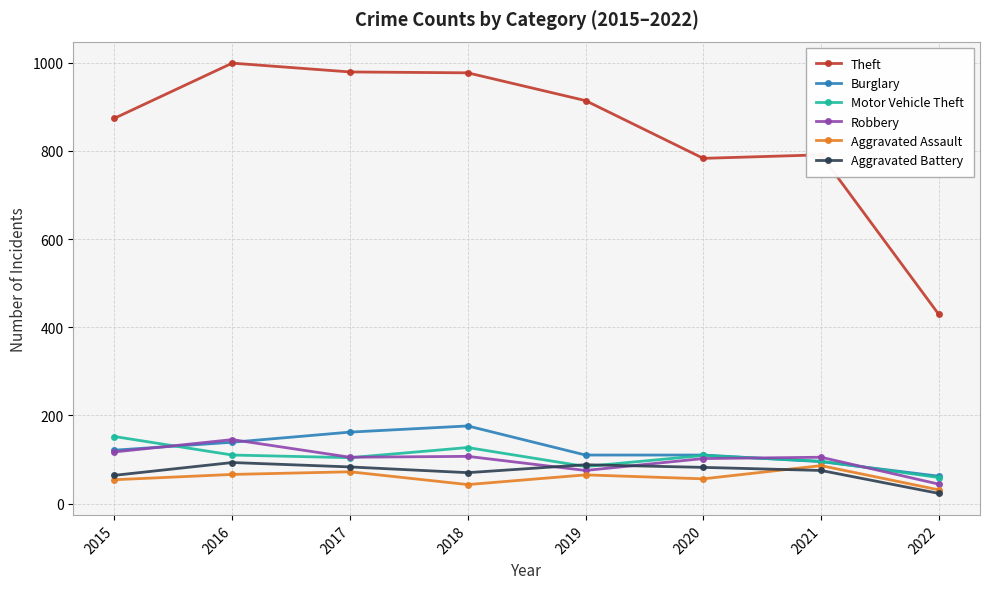

What is the difference between the highest and lowest values at 2017?

907